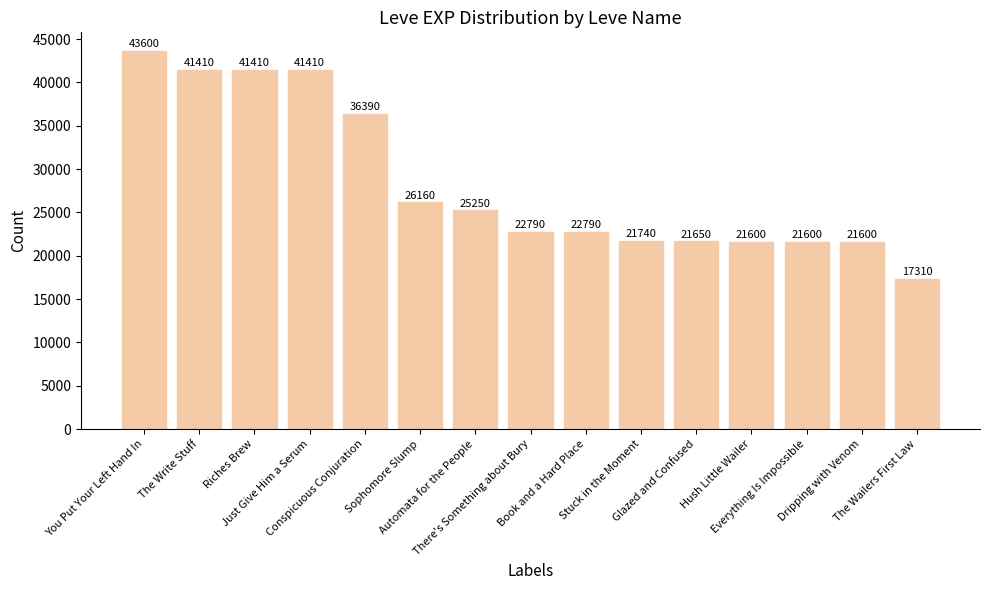

Does the chart contain any negative values?

No